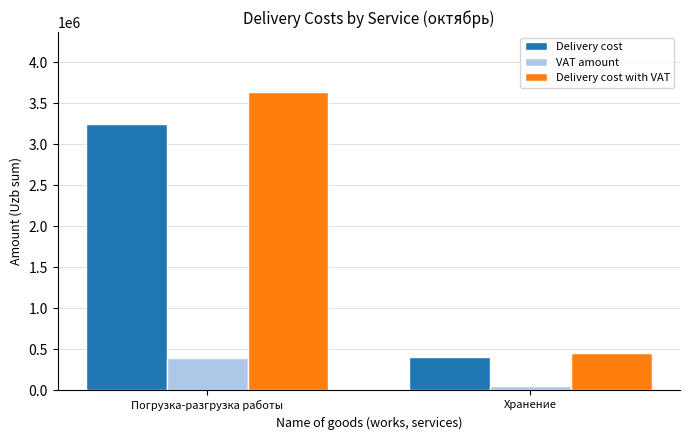

The Delivery cost with VAT series shows 3640000.0 at Погрузка-разгрузка работы. True or false?

True